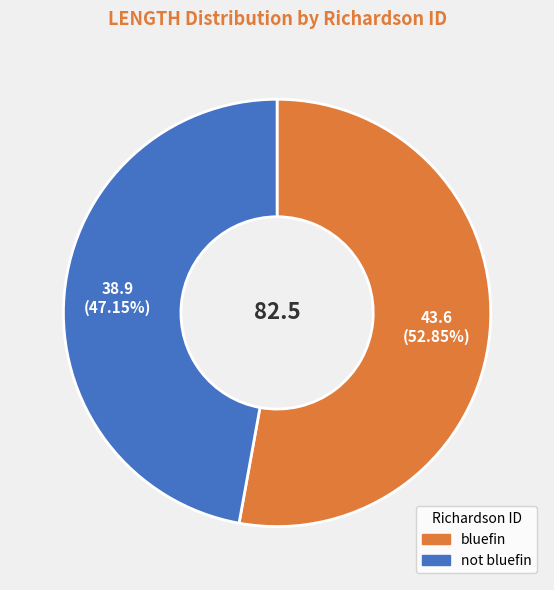

Which slice is the smallest?

not bluefin